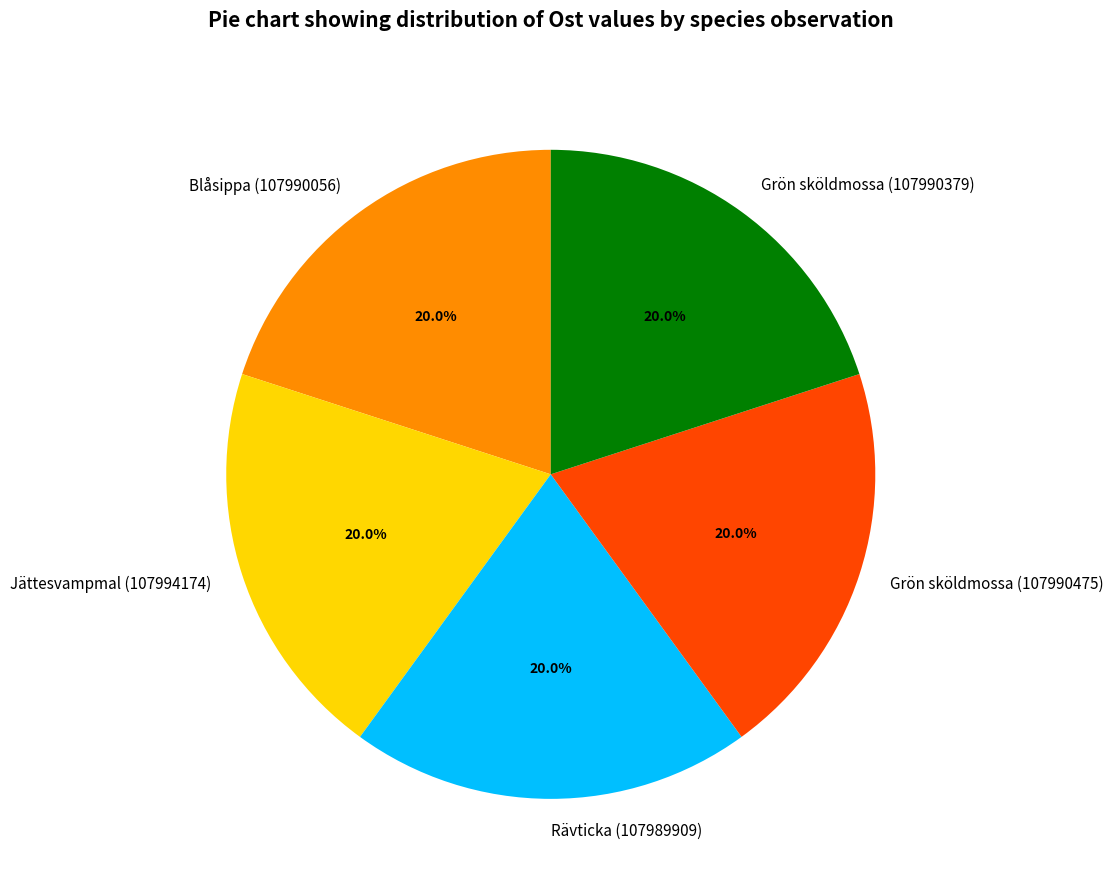

To the nearest percent, what is the combined percentage of Grön sköldmossa (107990475) and Grön sköldmossa (107990379)?

40%